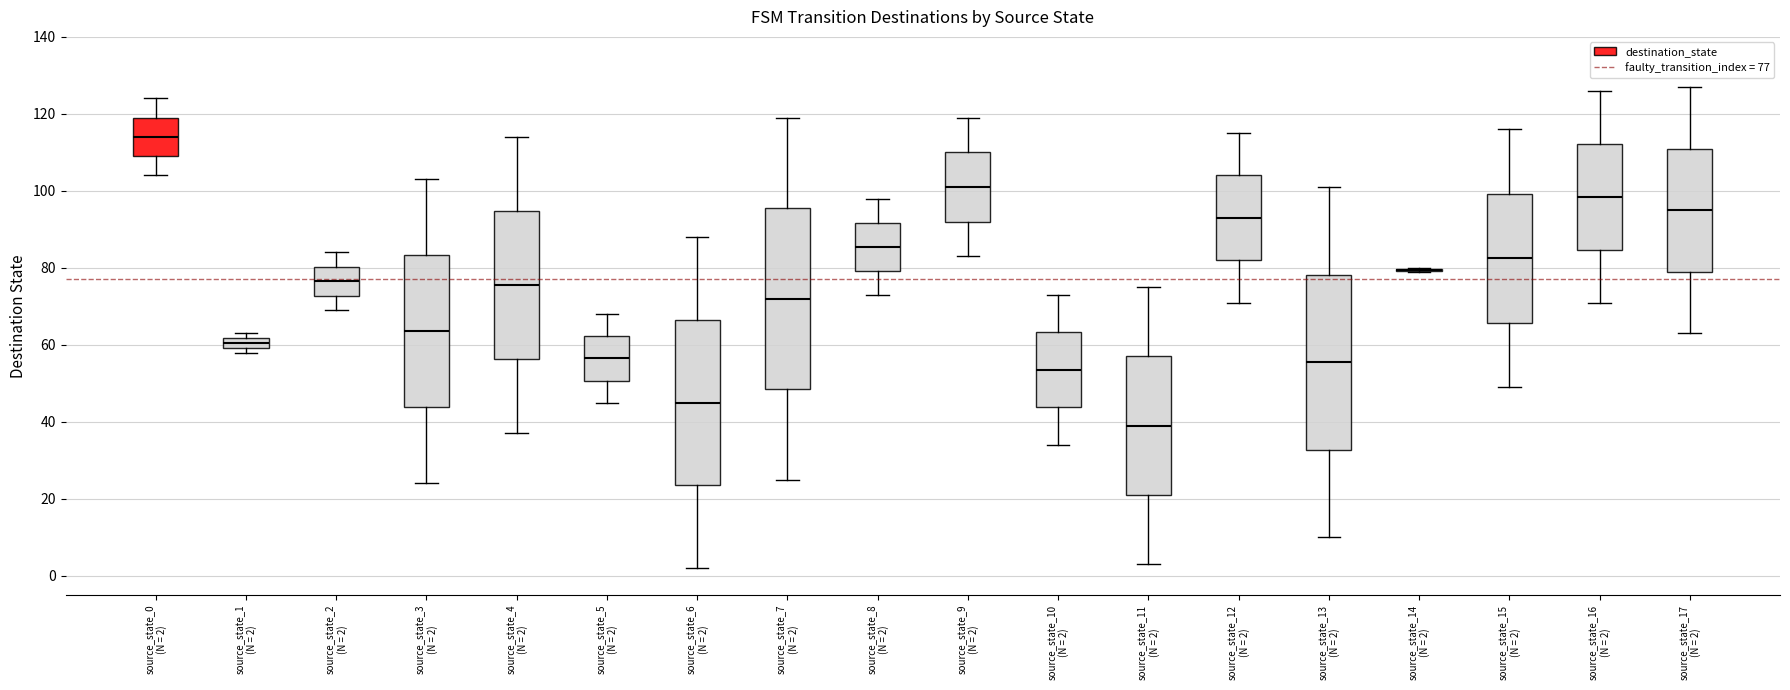

Where is the lower edge of the box for source_state_4 (N = 2) on the y-axis? The values are not printed on the chart, so give them approximately, as read against the axis.

56